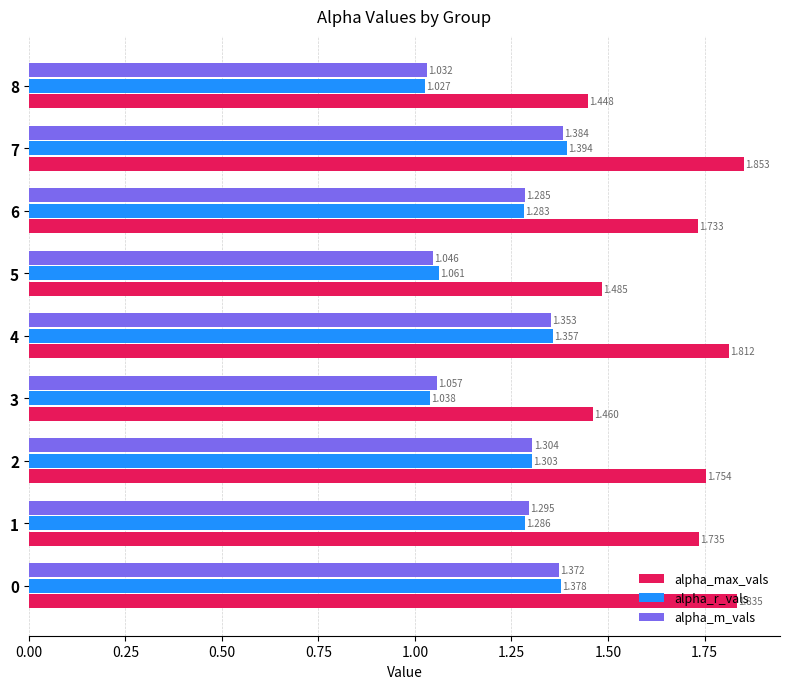

Which series has the largest range (max minus min)?

alpha_max_vals